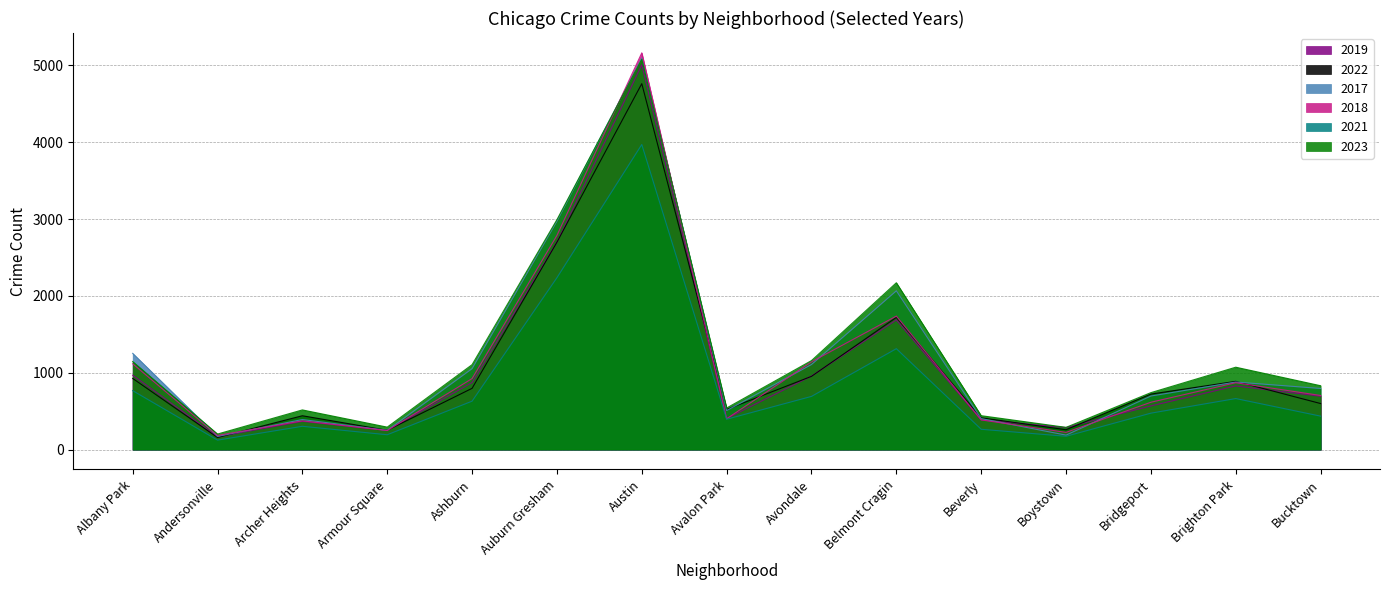

What are all the series names shown in the legend?

2019, 2022, 2017, 2018, 2021, 2023